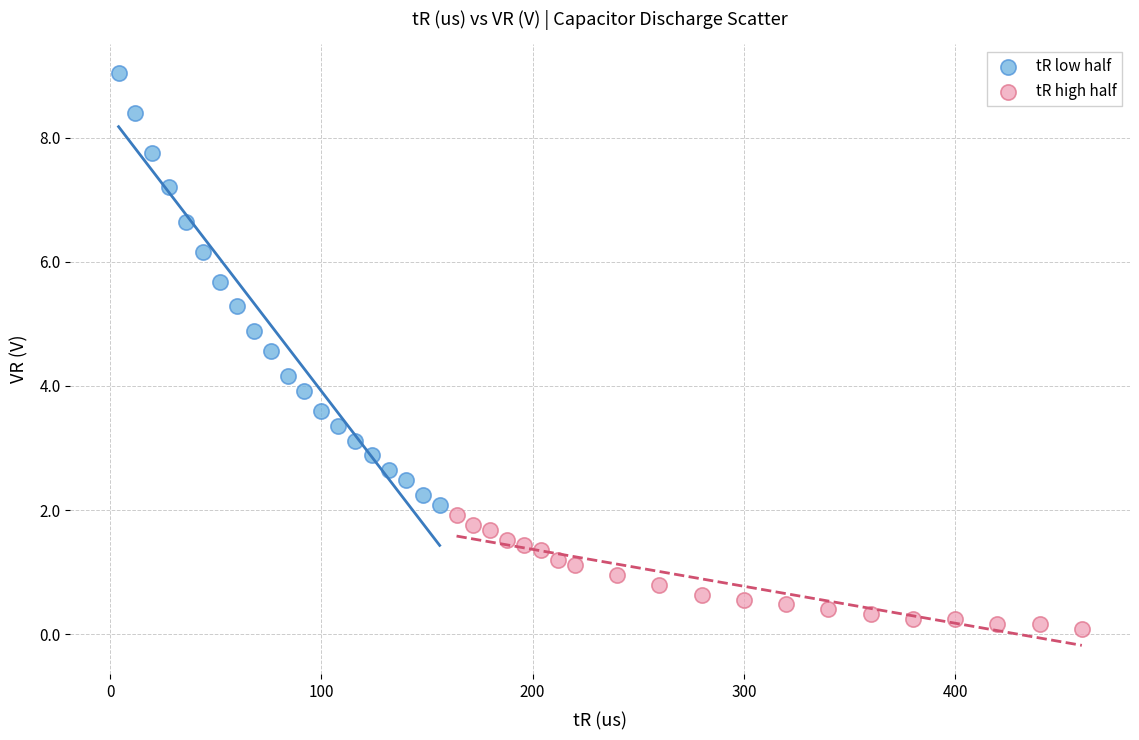

Which series contains the lowest Y value?

tR high half